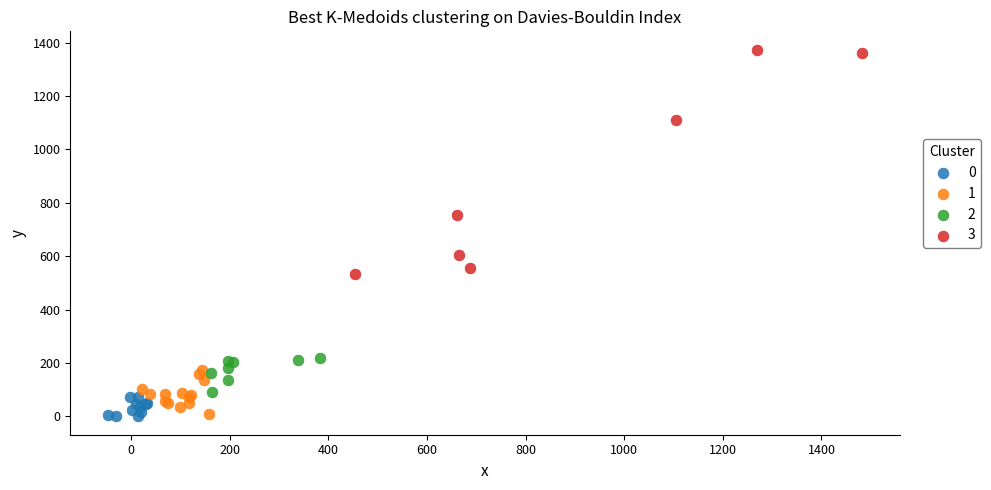

Which series has the widest spread of Y values?

3